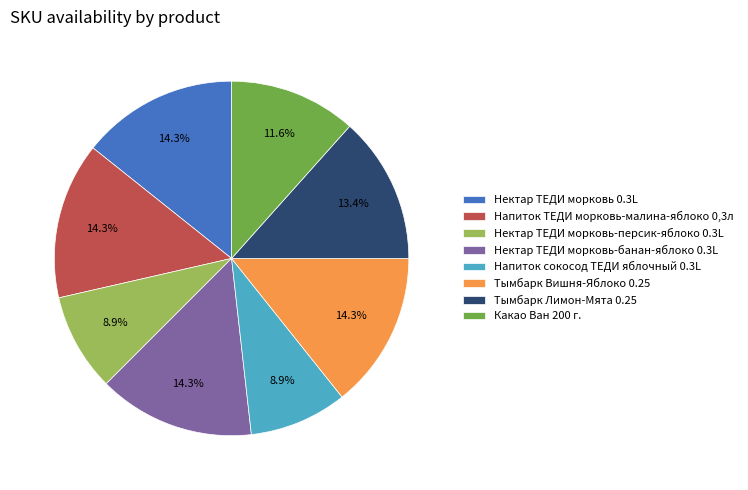

Is there any slice that represents more than half of the pie?

No